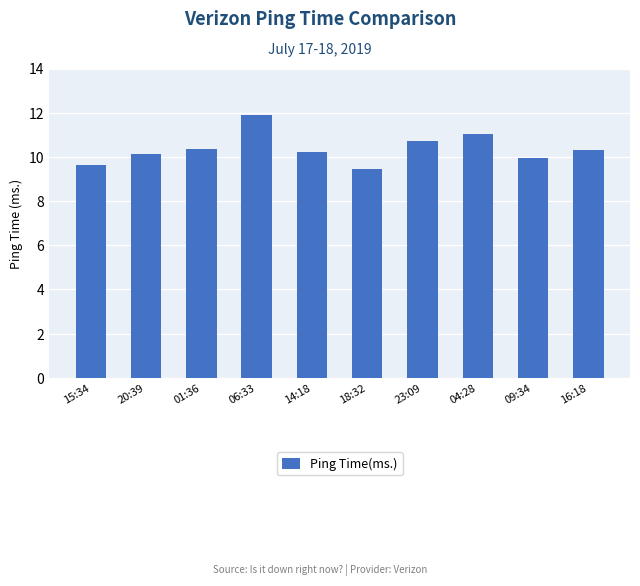

What is the label of the 7th bar from the left?

23:09